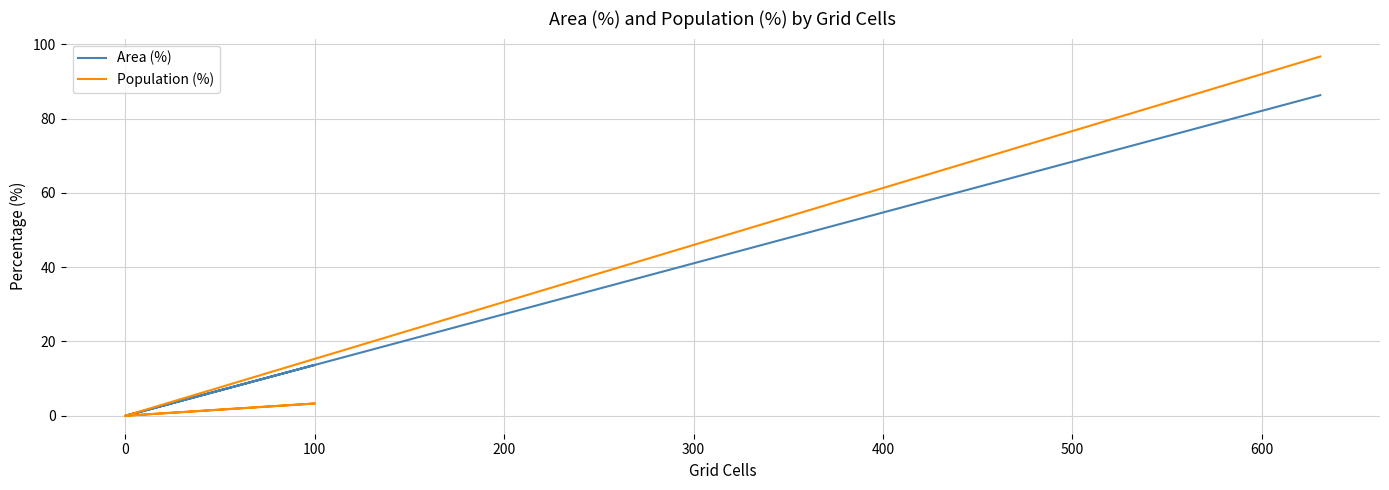

What is the greatest value displayed?

96.7